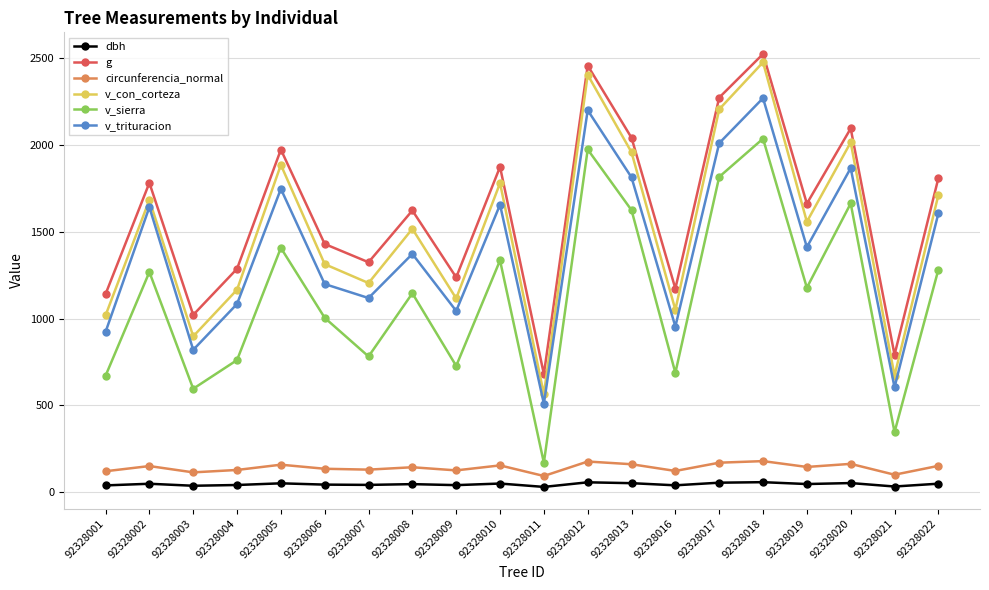

True or false: dbh has more than 2 interior local peaks.

True